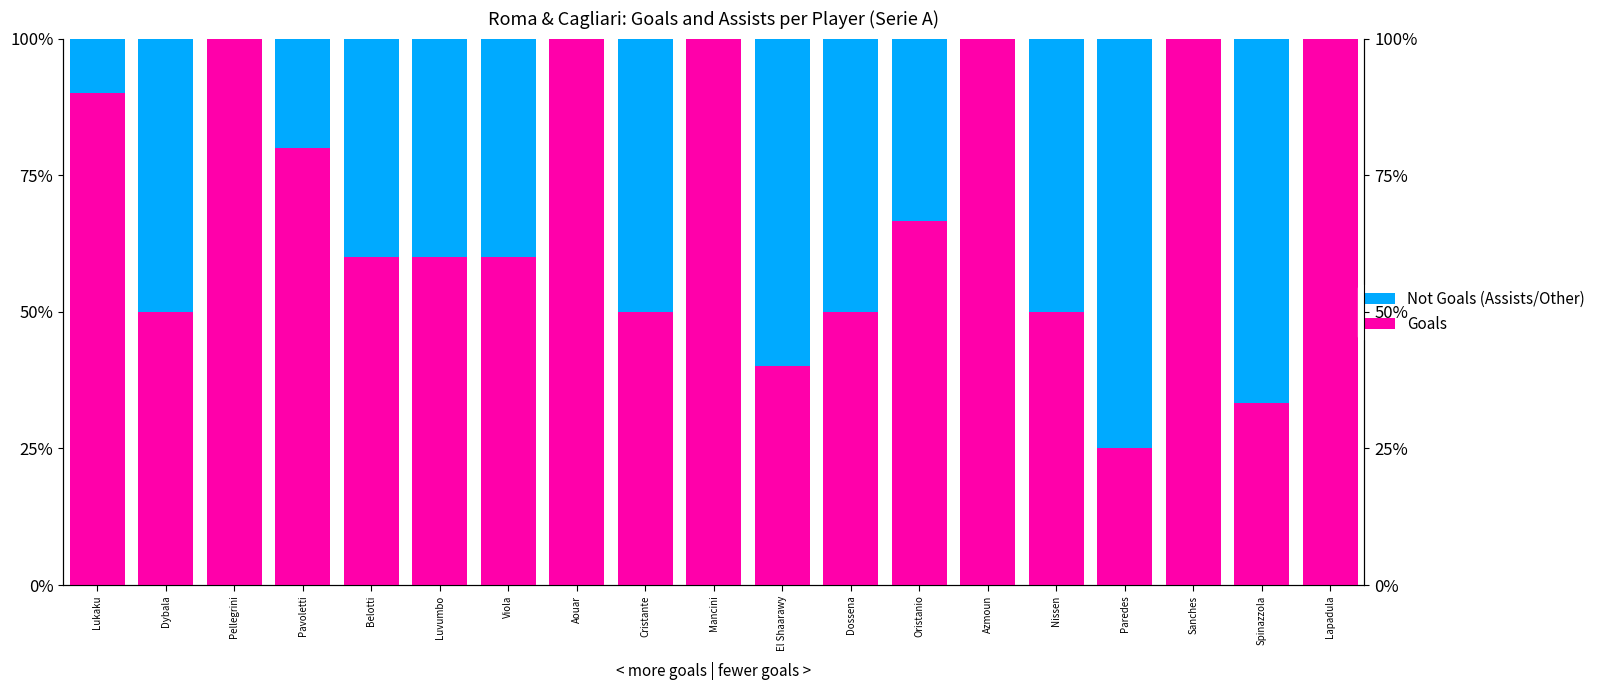

What position from the left is Pavoletti?

4